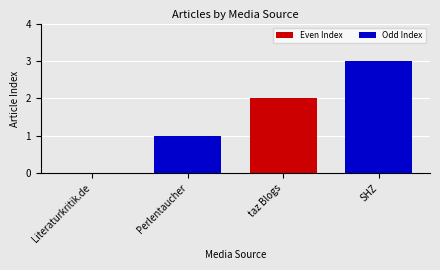

List the series in order of their overall mean, lowest first.

Even Index, Odd Index